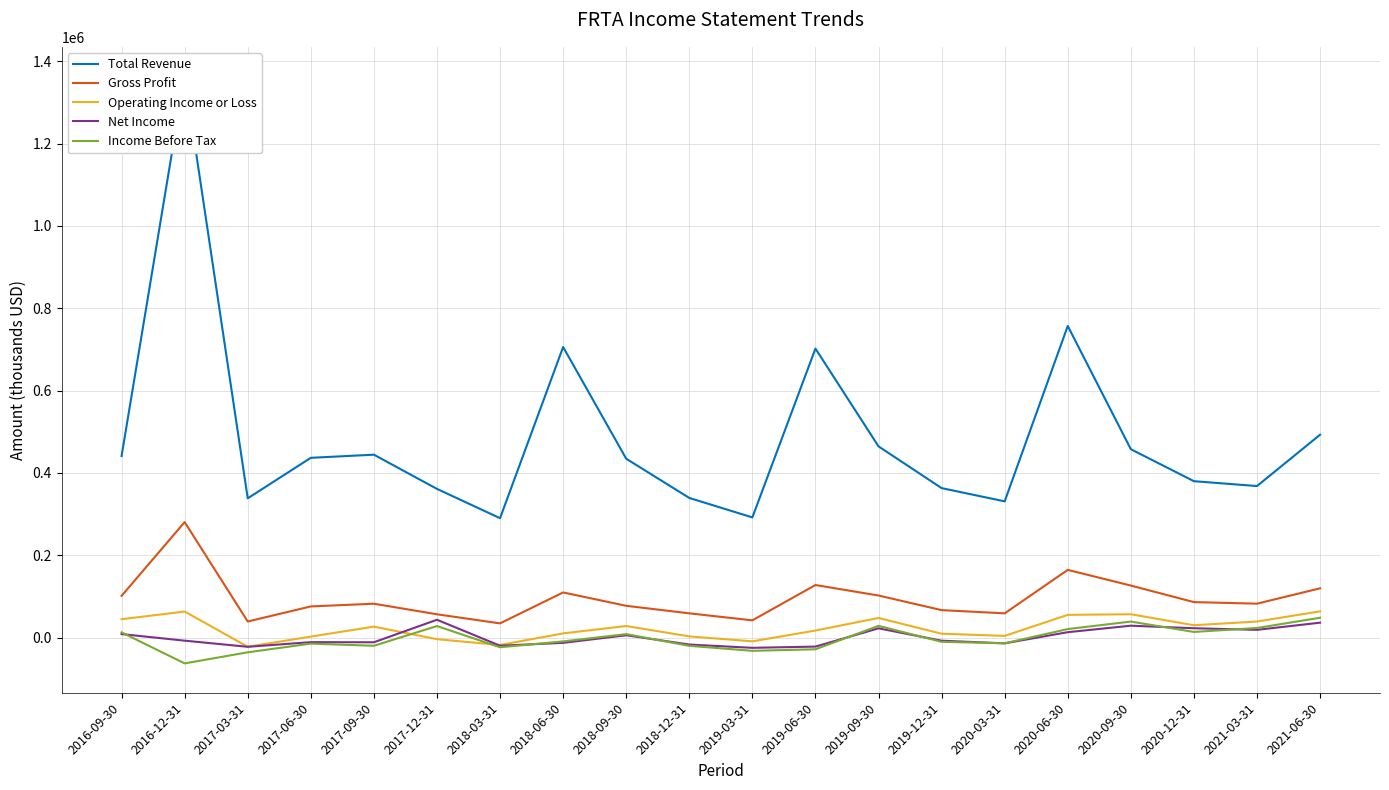

True or false: Net Income and Total Revenue intersect in this chart.

False